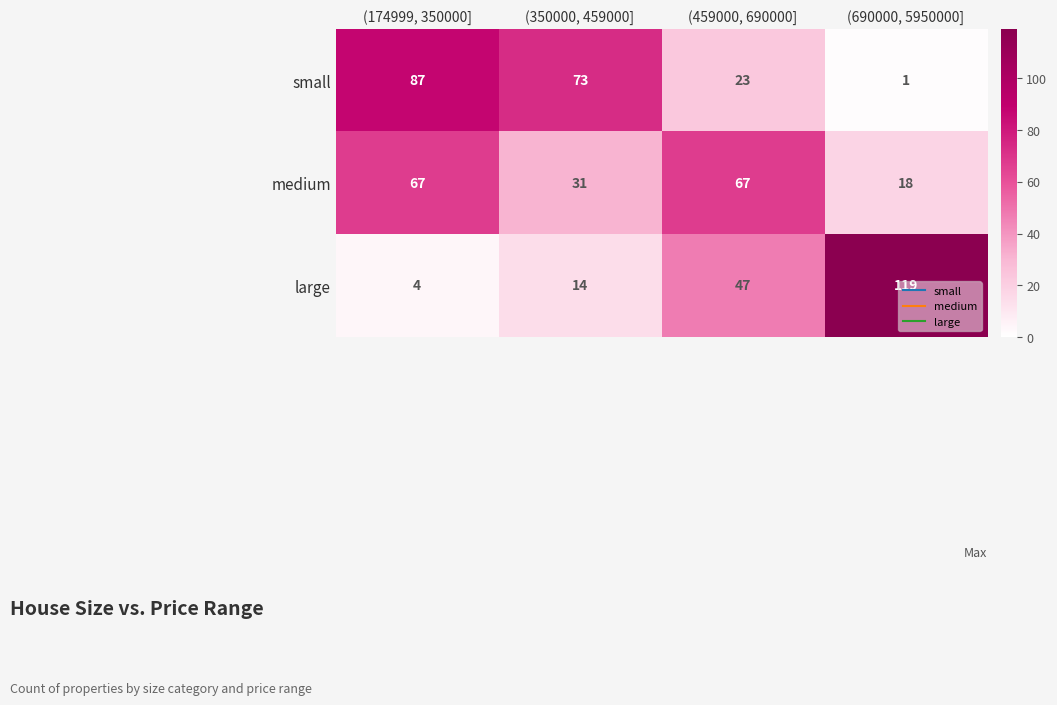

What is the sum of the small values at (174999, 350000] and (350000, 459000]?

160